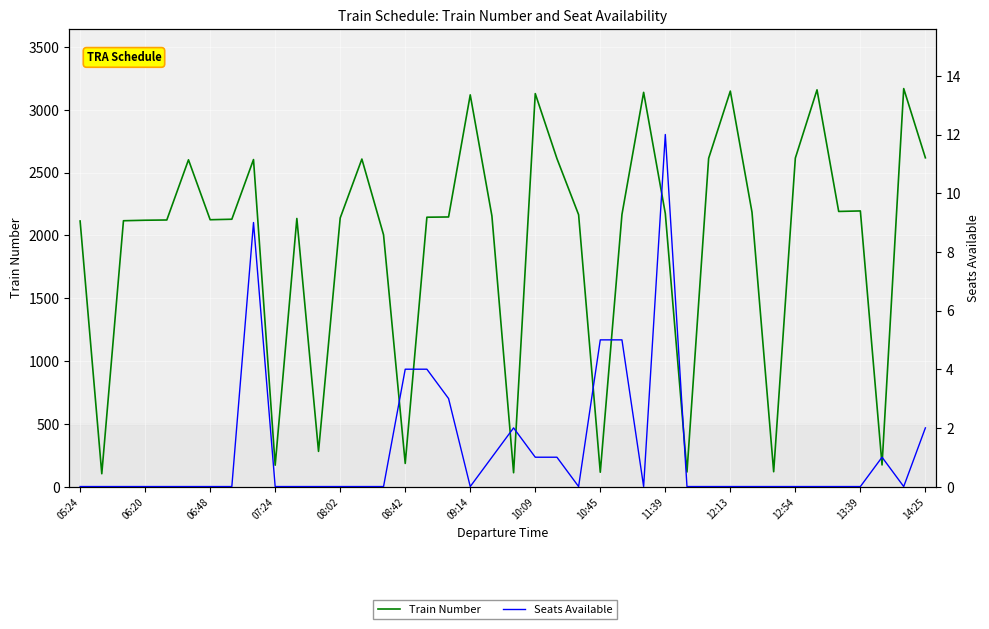

The Train Number series shows 1069 at 17. True or false?

False